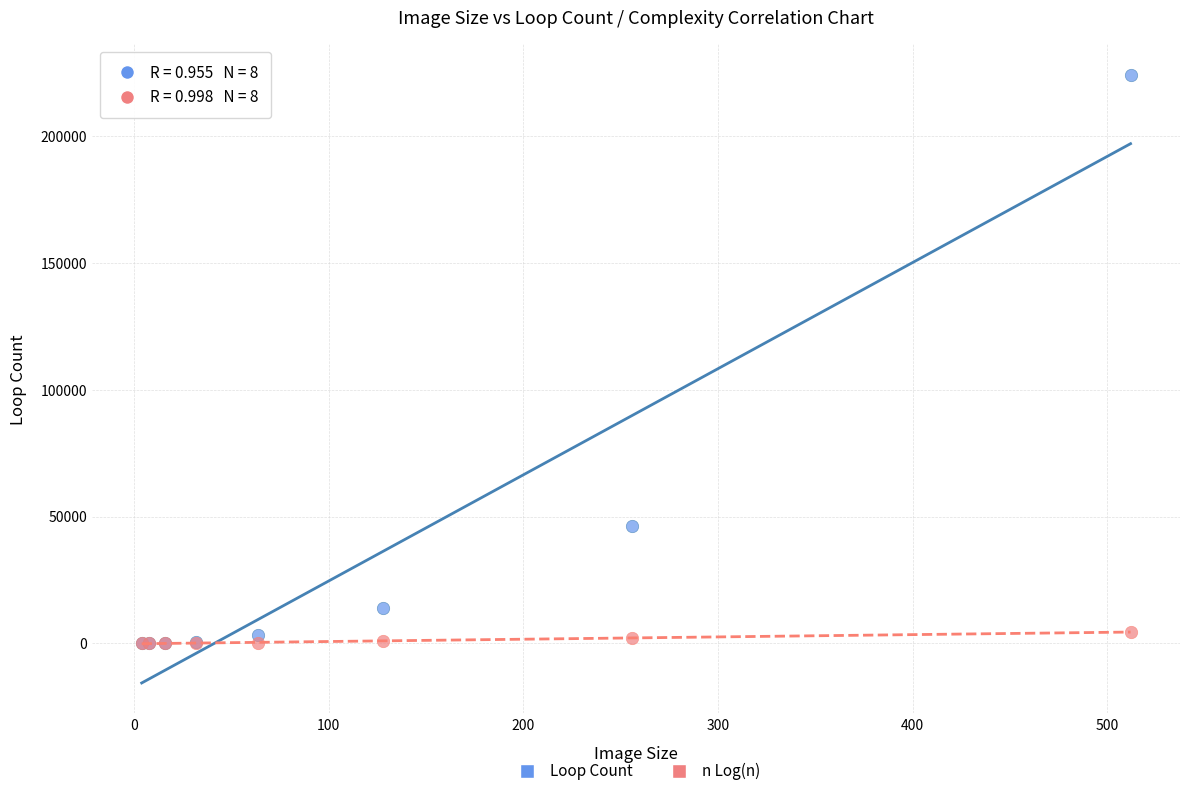

In the Loop Count series, what Y value is closest to 112027?

46372